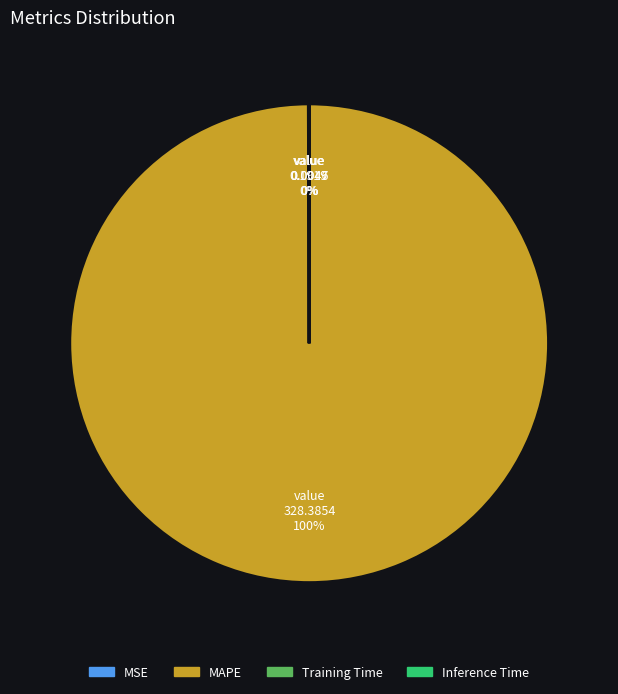

True or false: MAPE accounts for 100% of the total.

True